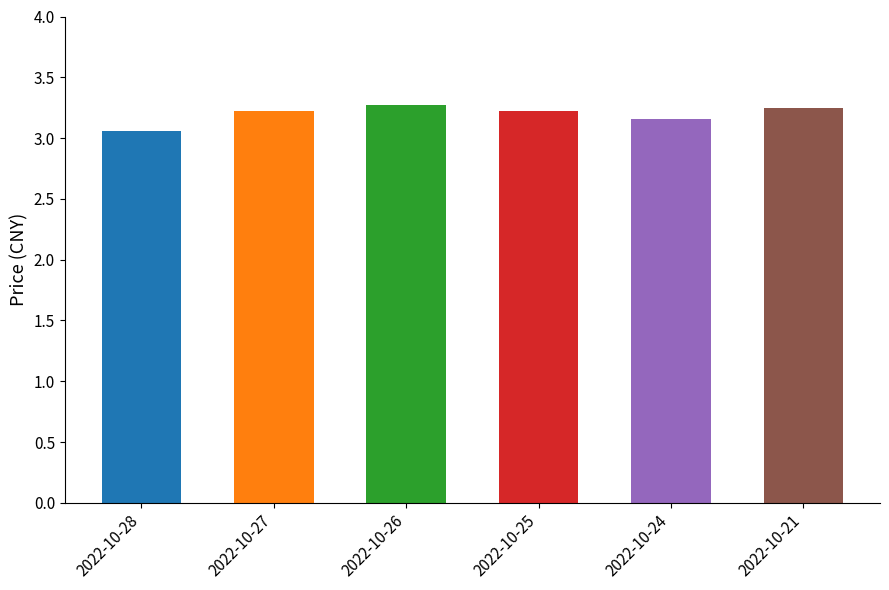

True or false: the data shows 3.2 at 2022-10-24.

True